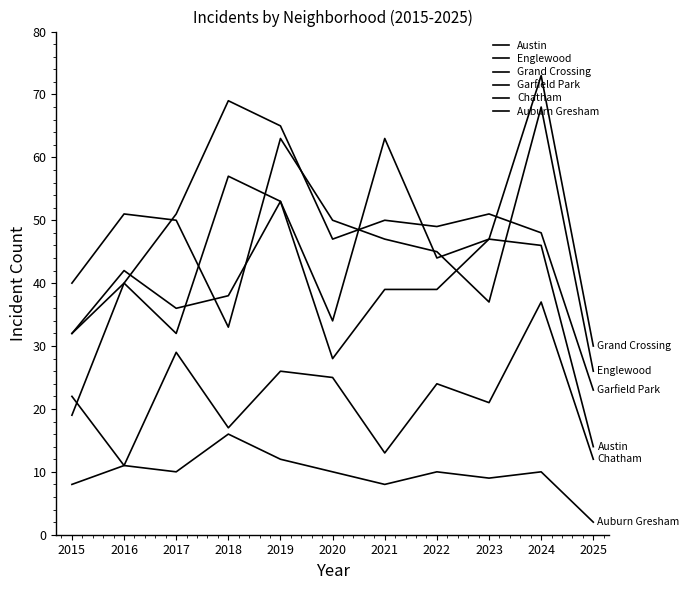

How many lines are shown in the chart?

6